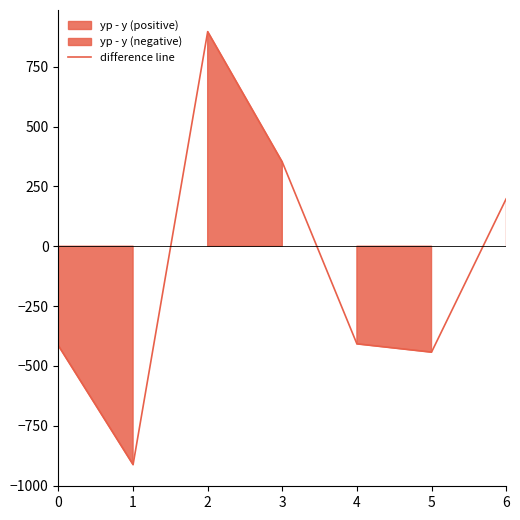

What is the value of the 1st point from the left?

-415.8